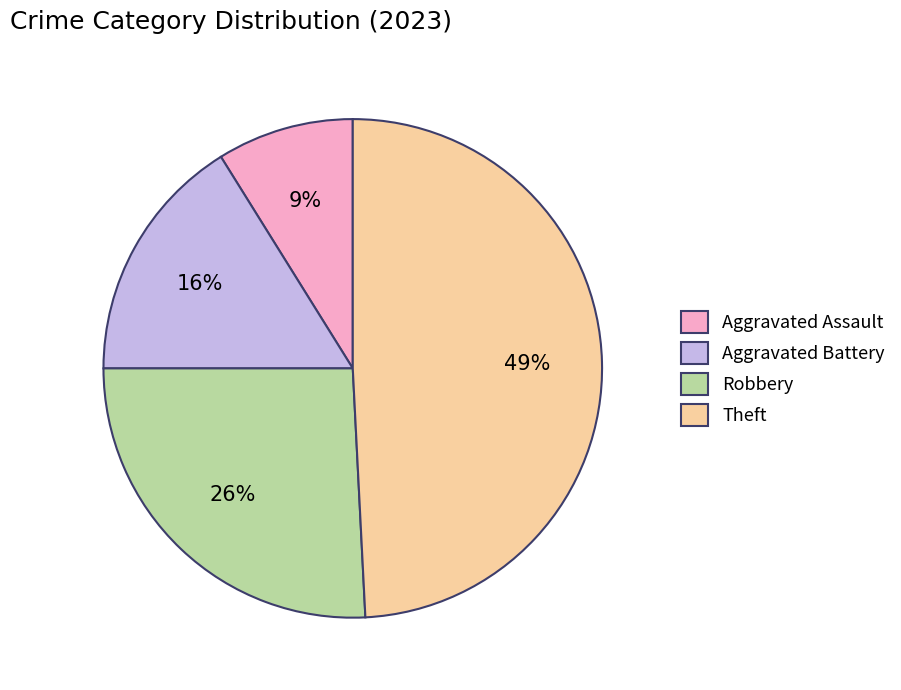

Is it true that Robbery is 26% of the pie?

True